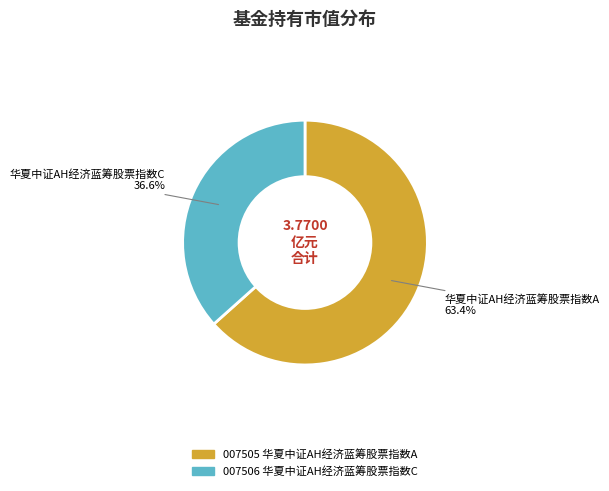

Does any single category account for the majority?

Yes